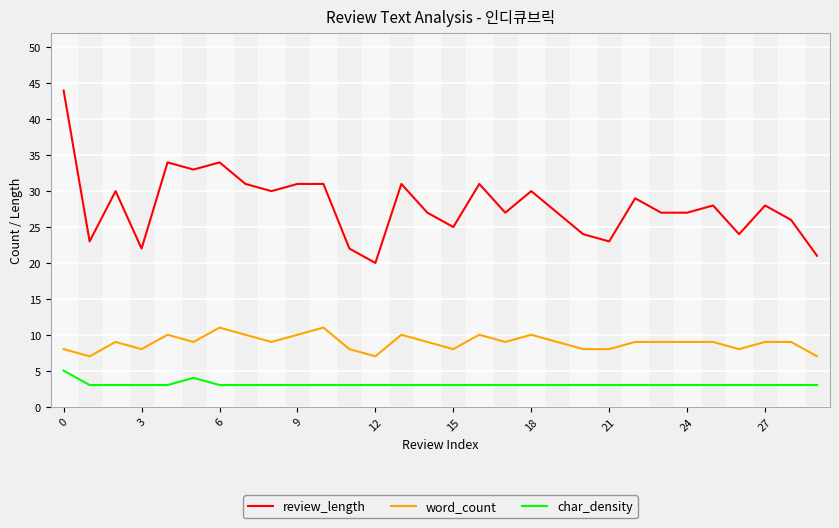

True or false: word_count and char_density cross at least once.

False